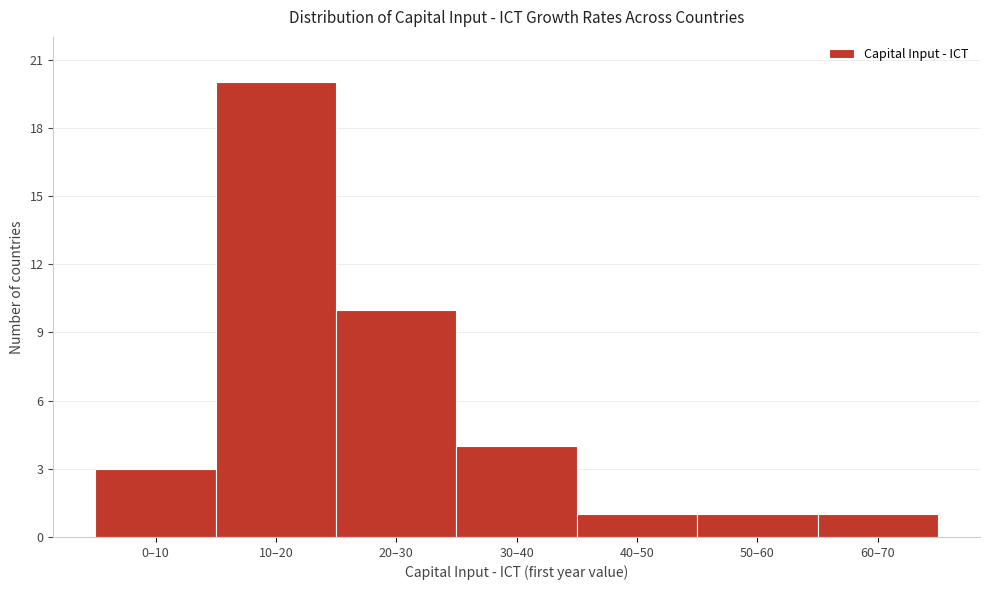

Reading left to right, what are all the values shown in this chart?

3	20	10	4	1	1	1